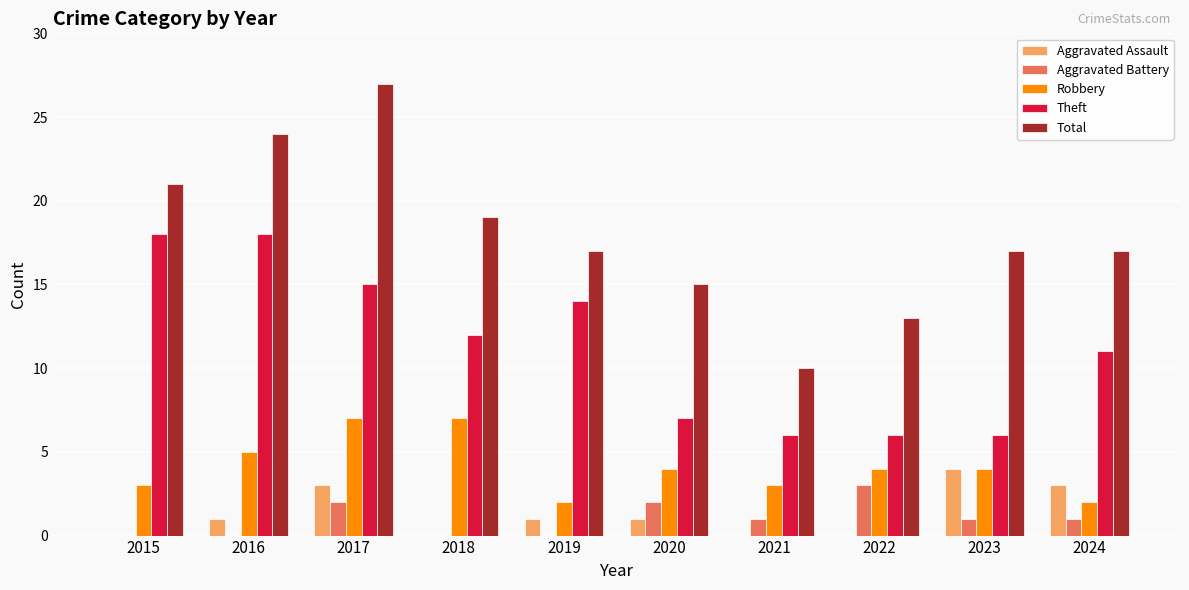

What value does the Robbery series have at 2018?

7